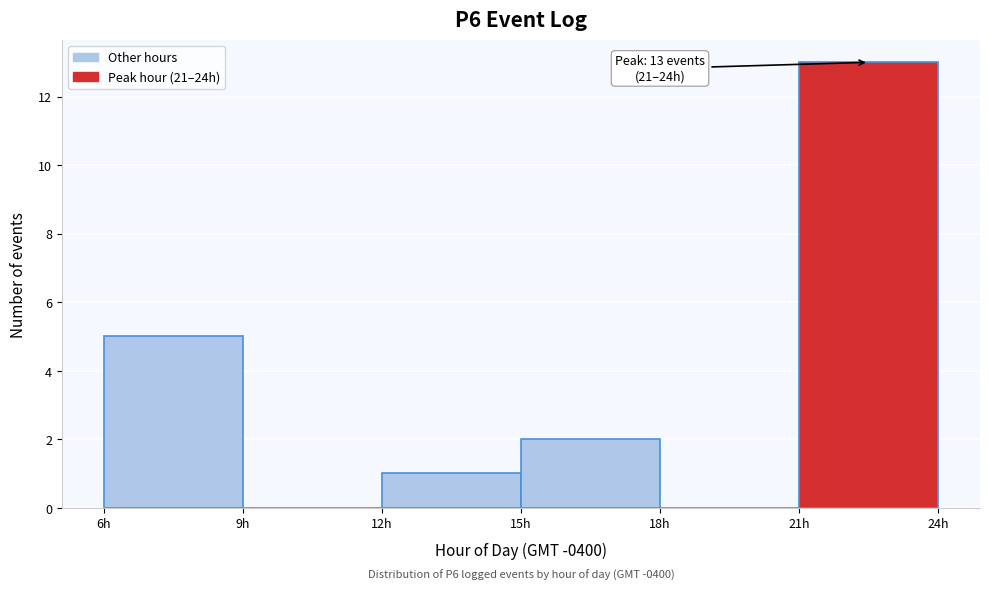

Which range on the x-axis has the tallest bar?

21 to 24